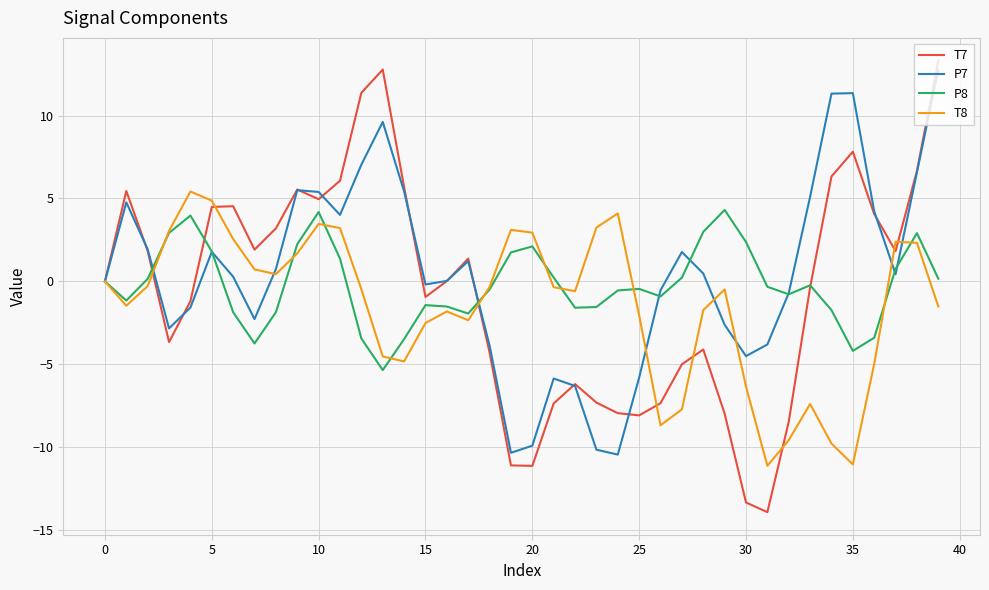

True or false: P7 and T7 cross at least once.

True